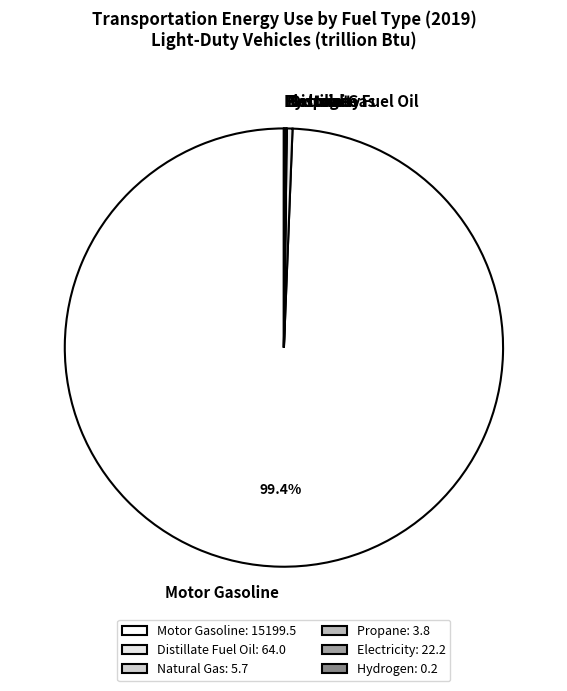

Between Distillate Fuel Oil and Motor Gasoline, which is larger?

Motor Gasoline